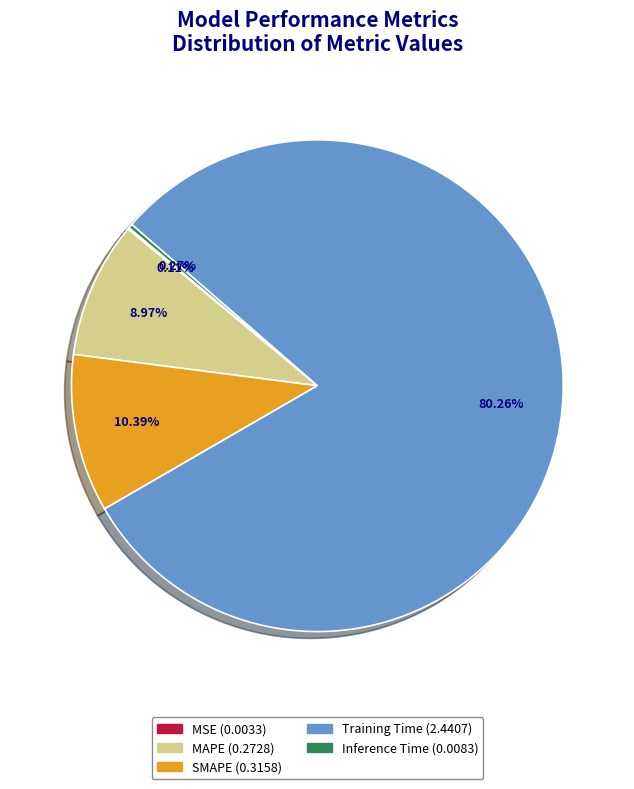

Is Training Time the majority of the pie?

Yes